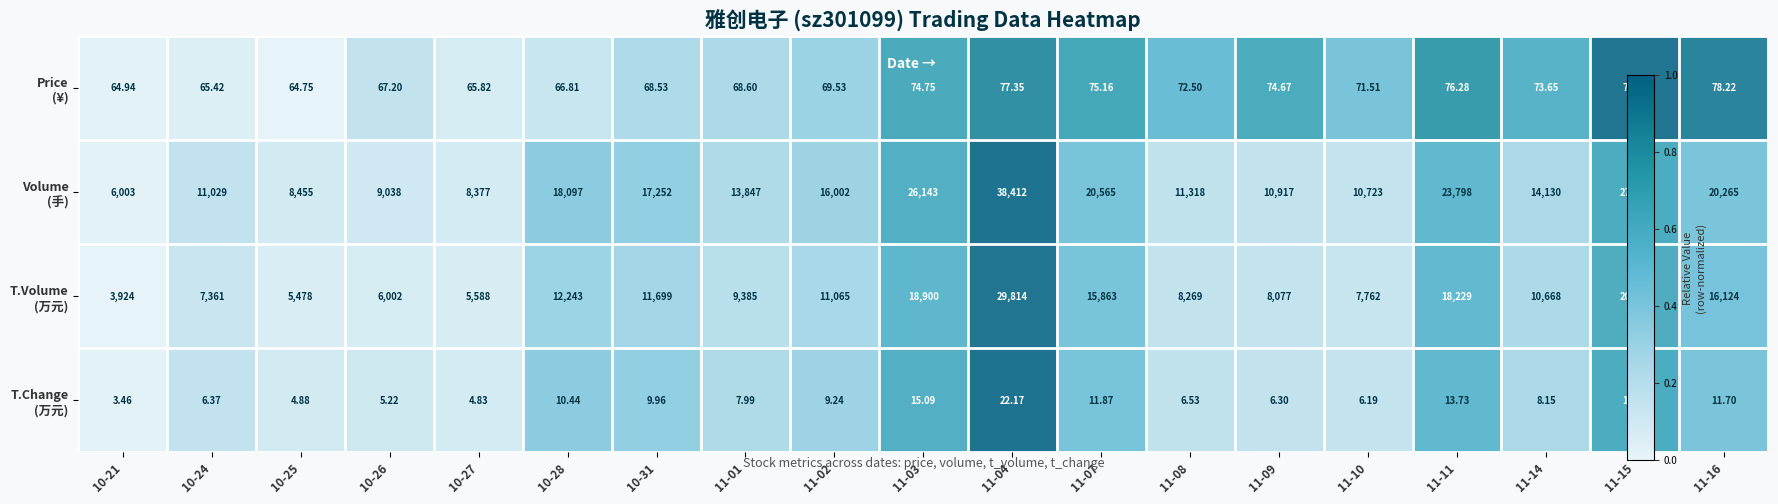

How many data points does each series have?

19